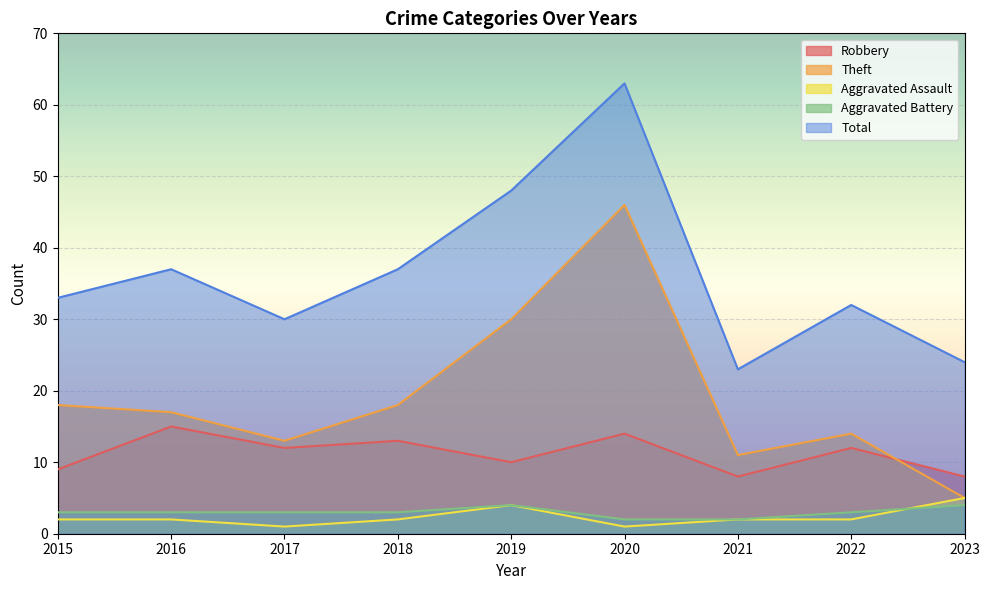

How many data points in Aggravated Assault are less than 2?

2